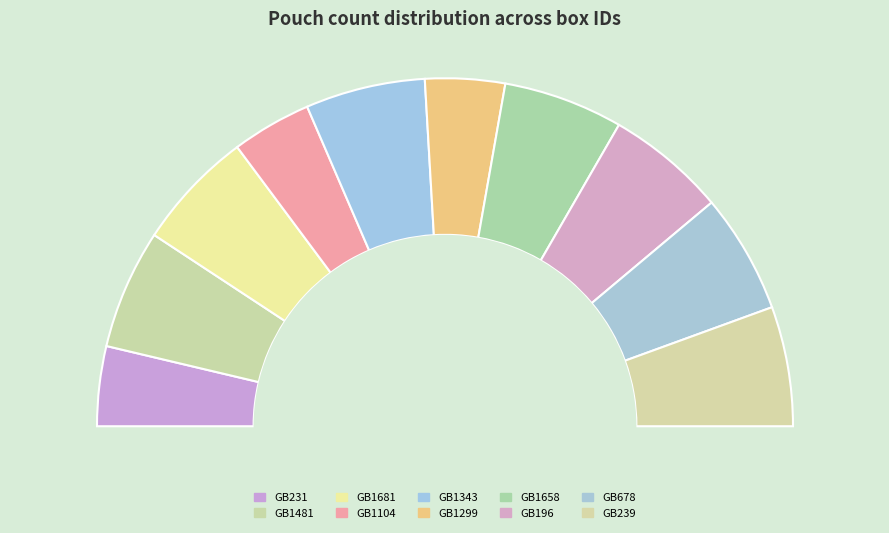

Count the number of slices in the pie.

10